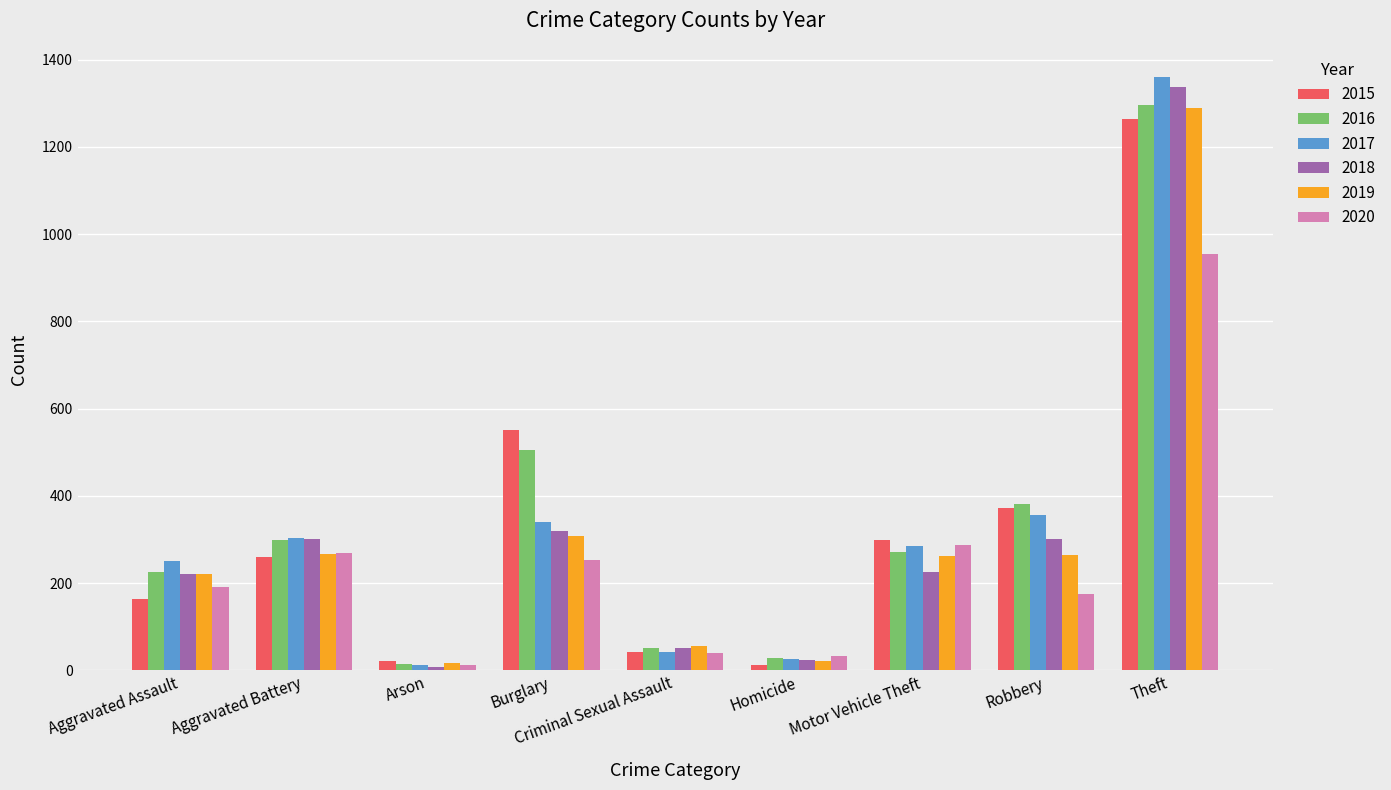

The value of 2019 at Aggravated Assault is 220. True or false?

True